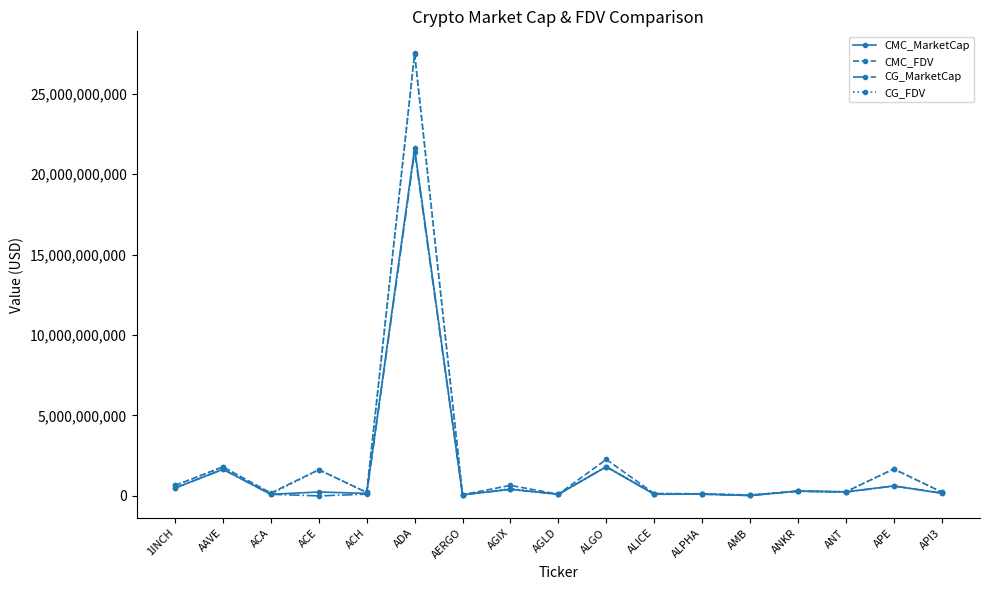

What is the minimum value for CMC_MarketCap?

24714252